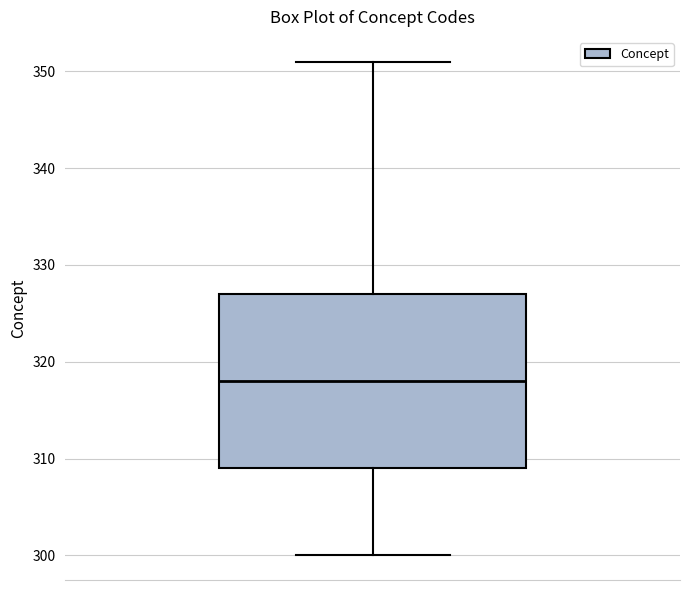

Read this box plot against the y-axis: the position of the median line, the range covered by the box, and the ends of both whiskers. The values are not printed on the chart, so give them approximately, as read against the axis.

median 318, box 309 to 327, whiskers 300 to 351